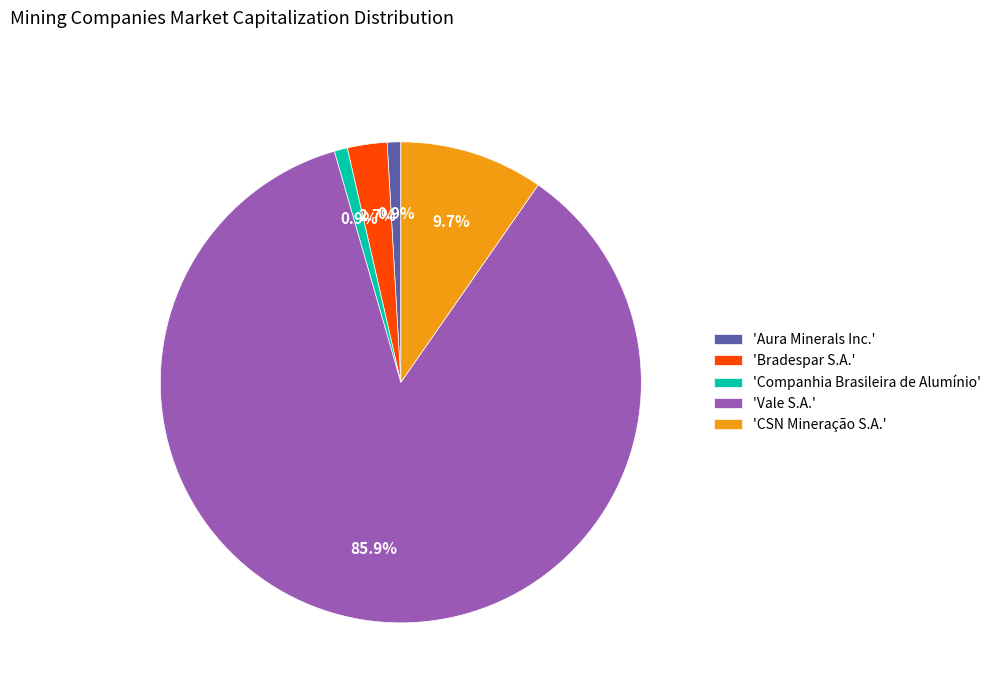

Do 'Aura Minerals Inc.' and 'CSN Mineração S.A.' together represent more than half of the pie?

No